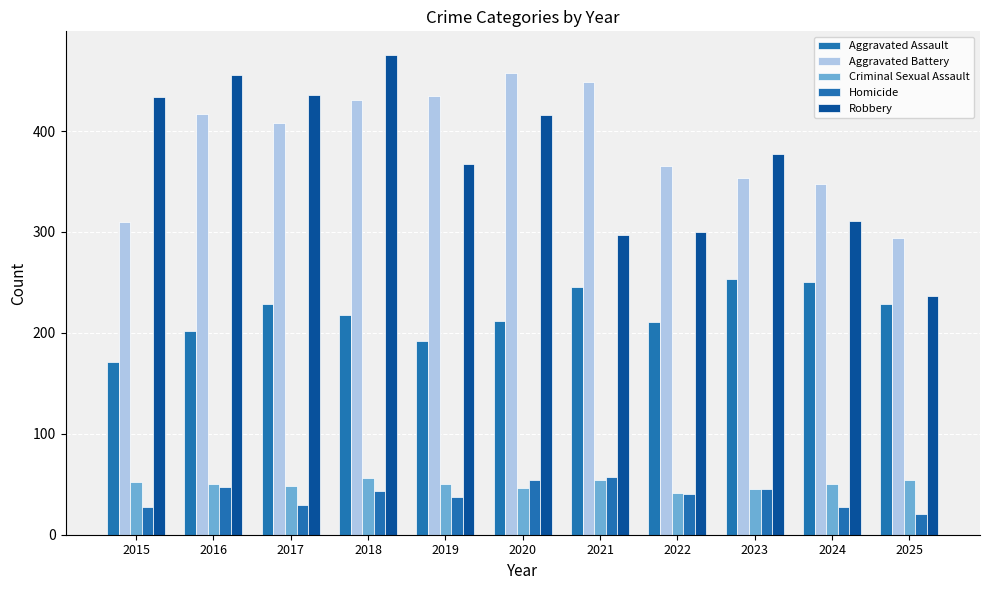

Reading left to right, extract all data points from this chart.

Aggravated Assault: 2015=171	2016=202	2017=229	2018=218	2019=192	2020=212	2021=245	2022=211	2023=253	2024=250	2025=229
Aggravated Battery: 2015=310	2016=417	2017=408	2018=431	2019=435	2020=457	2021=449	2022=365	2023=353	2024=347	2025=294
Criminal Sexual Assault: 2015=52	2016=50	2017=48	2018=56	2019=50	2020=46	2021=54	2022=41	2023=45	2024=50	2025=54
Homicide: 2015=27	2016=47	2017=29	2018=43	2019=37	2020=54	2021=57	2022=40	2023=45	2024=27	2025=21
Robbery: 2015=434	2016=455	2017=436	2018=475	2019=367	2020=416	2021=297	2022=300	2023=377	2024=311	2025=237